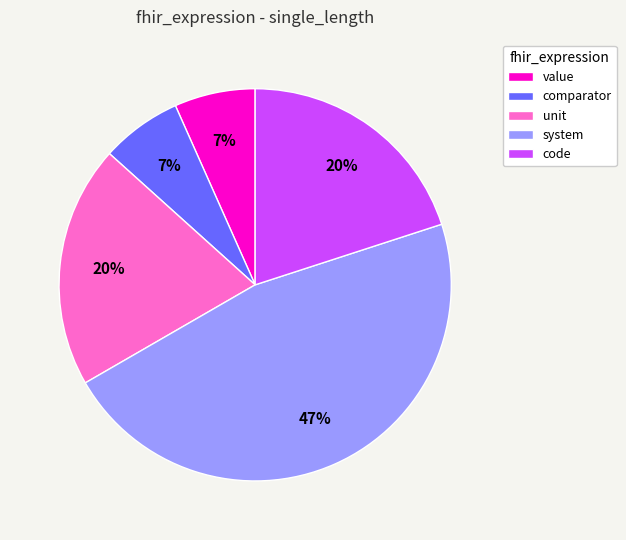

To the nearest percent, what is the average slice percentage?

20%